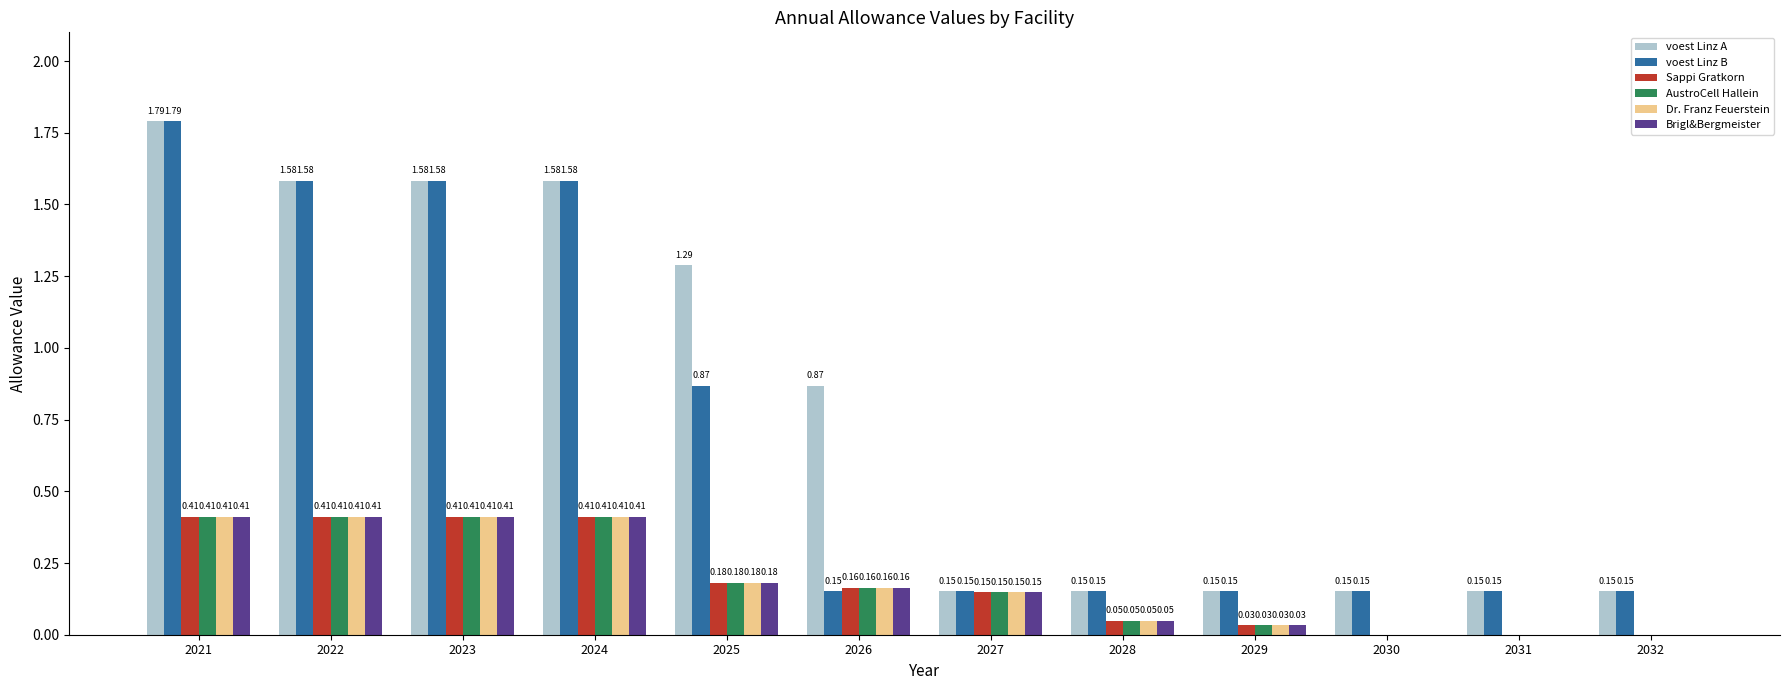

What are all the series names shown in the legend?

voest Linz A, voest Linz B, Sappi Gratkorn, AustroCell Hallein, Dr. Franz Feuerstein, Brigl&Bergmeister